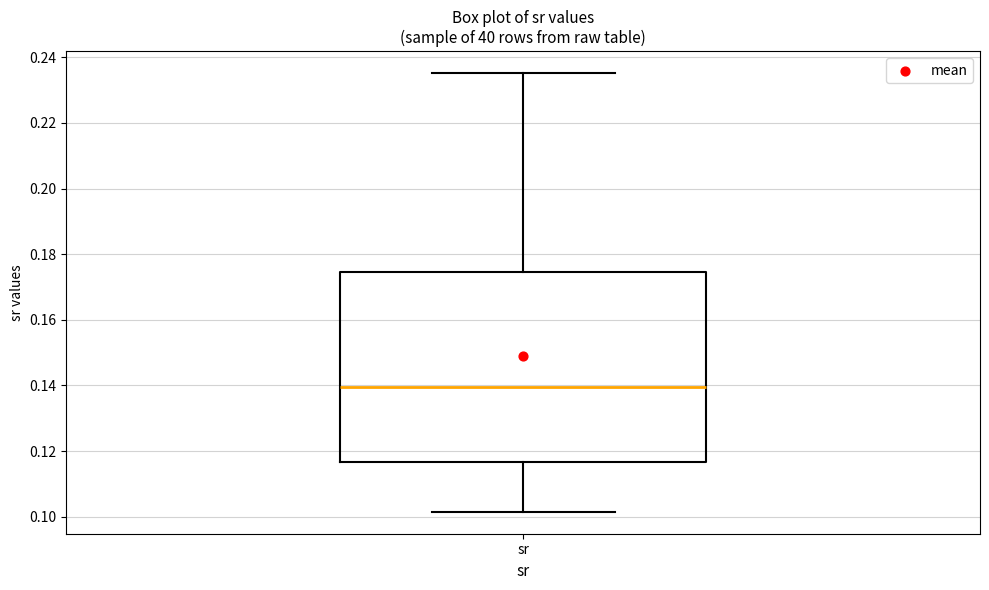

Read this box plot against the y-axis: the position of the median line, the range covered by the box, and the ends of both whiskers. The values are not printed on the chart, so give them approximately, as read against the axis.

median 0.140, box 0.116 to 0.174, whiskers 0.102 to 0.236